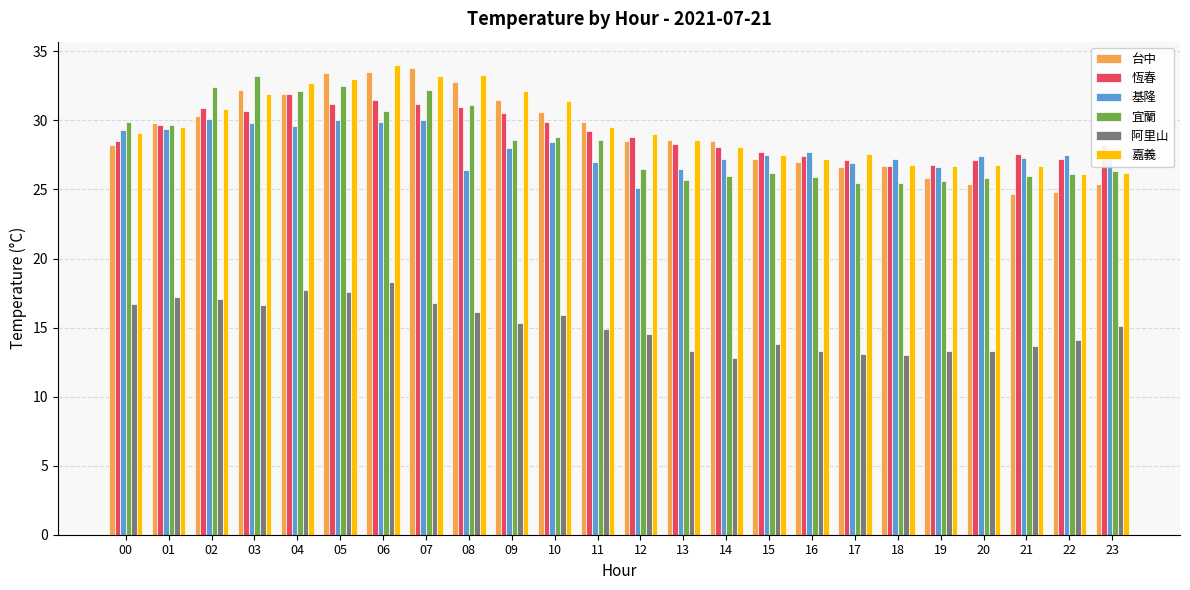

What is the difference between the 嘉義 values at 02 and 07?

2.4